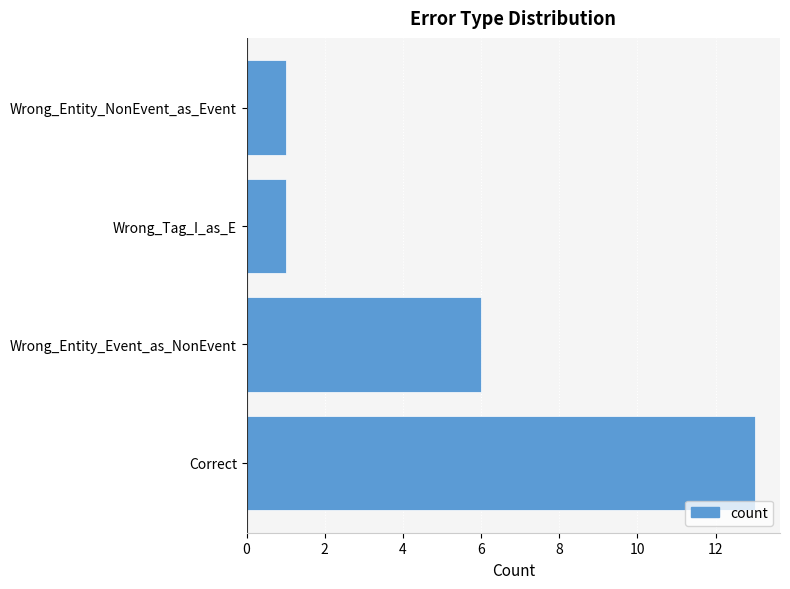

Which has a higher value, Wrong_Entity_NonEvent_as_Event or Wrong_Entity_Event_as_NonEvent?

Wrong_Entity_Event_as_NonEvent